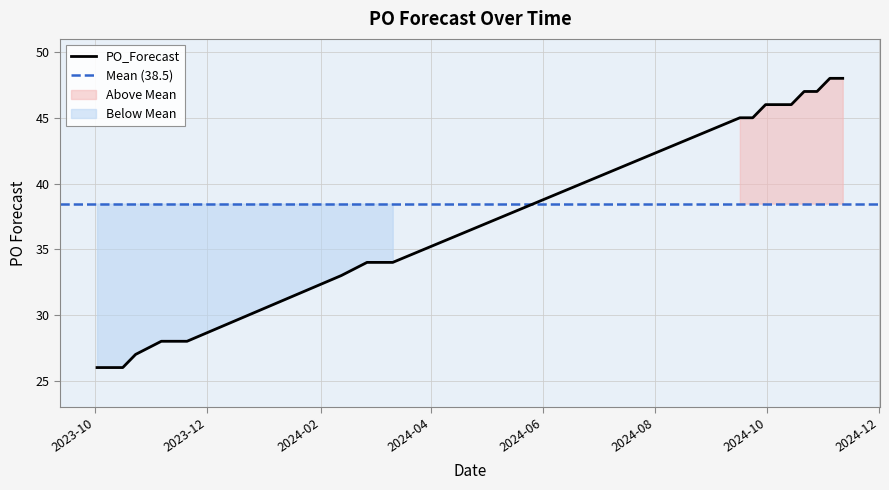

How many data points are less than 45?

8